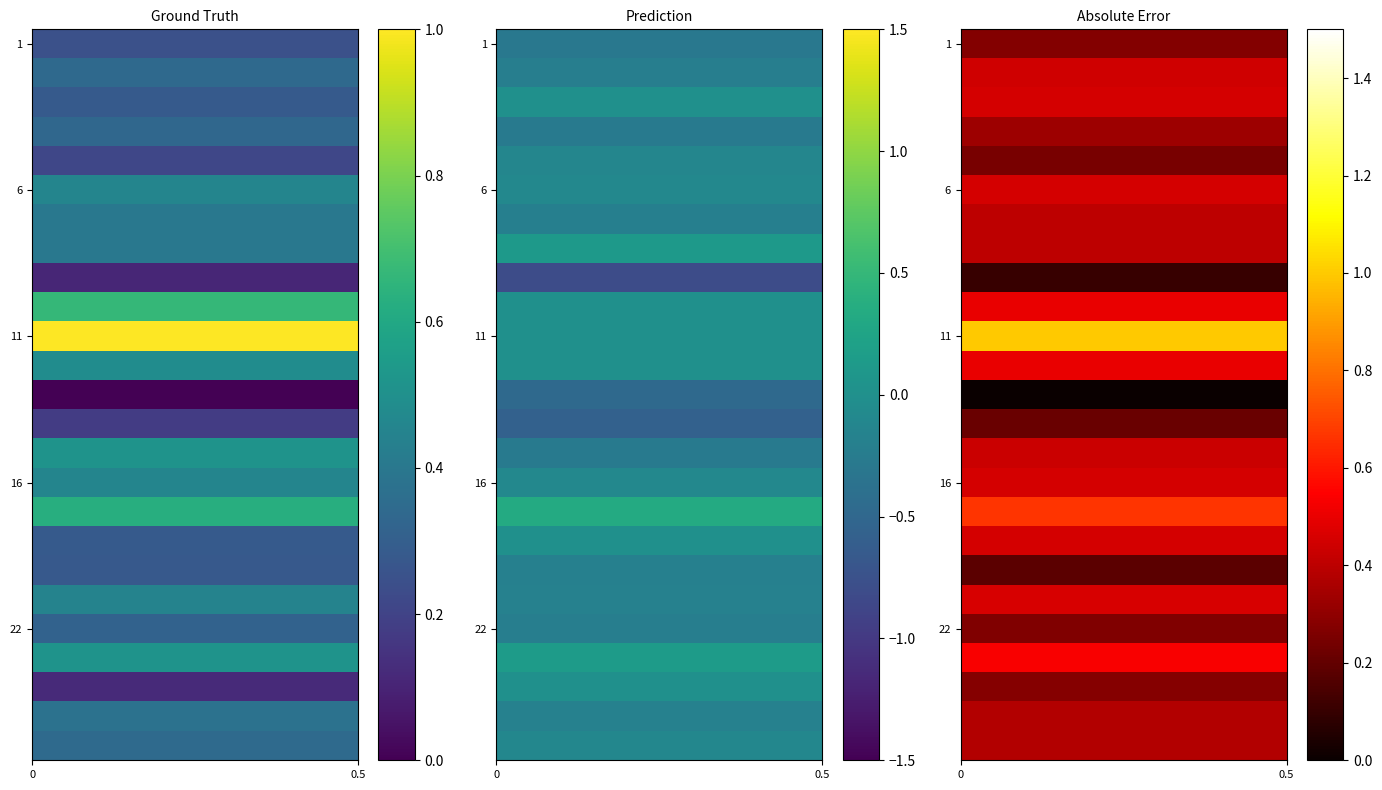

Reading left to right, list all the values displayed in this chart.

f1: 1=0.2	2=0.3	3=0.3	4=0.3	5=0.2	6=0.5	7=0.4	8=0.4	9=0.1	10=0.7	11=1.0	12=0.5	13=0.0	14=0.2	15=0.5	16=0.5	17=0.6	18=0.3	19=0.3	21=0.4	22=0.3	23=0.5	24=0.1	25=0.4	26=0.3
kappa: 1=-0.3	2=-0.2	3=0.0	4=-0.3	5=-0.1	6=-0.1	7=-0.2	8=0.1	9=-0.8	10=0.0	11=0.0	12=0.0	13=-0.5	14=-0.6	15=-0.3	16=-0.1	17=0.3	18=0.0	19=-0.2	21=-0.2	22=-0.2	23=0.1	24=0.0	25=-0.2	26=-0.1
accuracy: 1=0.3	2=0.4	3=0.5	4=0.3	5=0.2	6=0.5	7=0.4	8=0.4	9=0.1	10=0.5	11=1.0	12=0.5	13=0.0	14=0.2	15=0.4	16=0.5	17=0.7	18=0.5	19=0.2	21=0.5	22=0.3	23=0.5	24=0.3	25=0.4	26=0.4